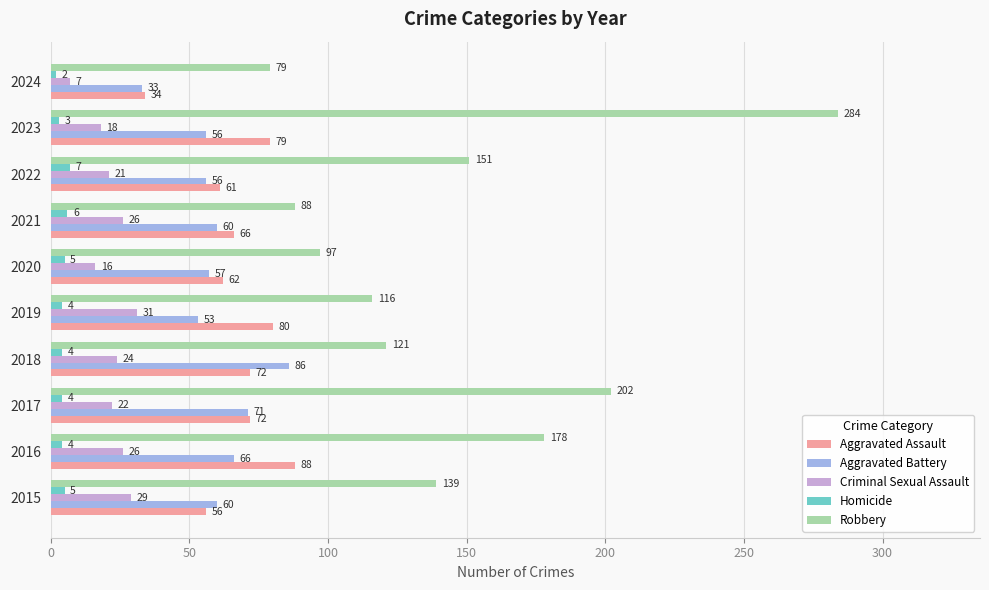

What is the greatest value displayed?

284